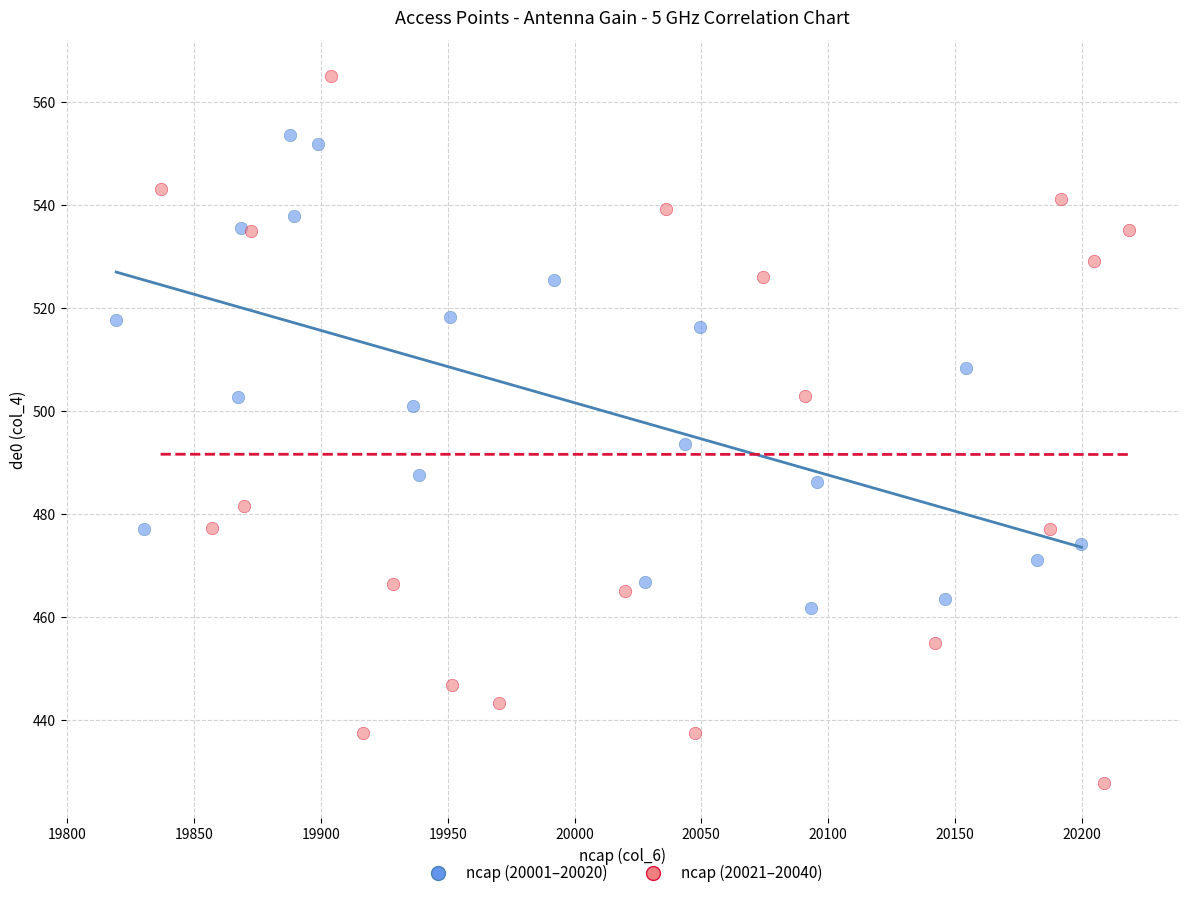

Which series contains the highest Y value?

ncap (20021–20040)